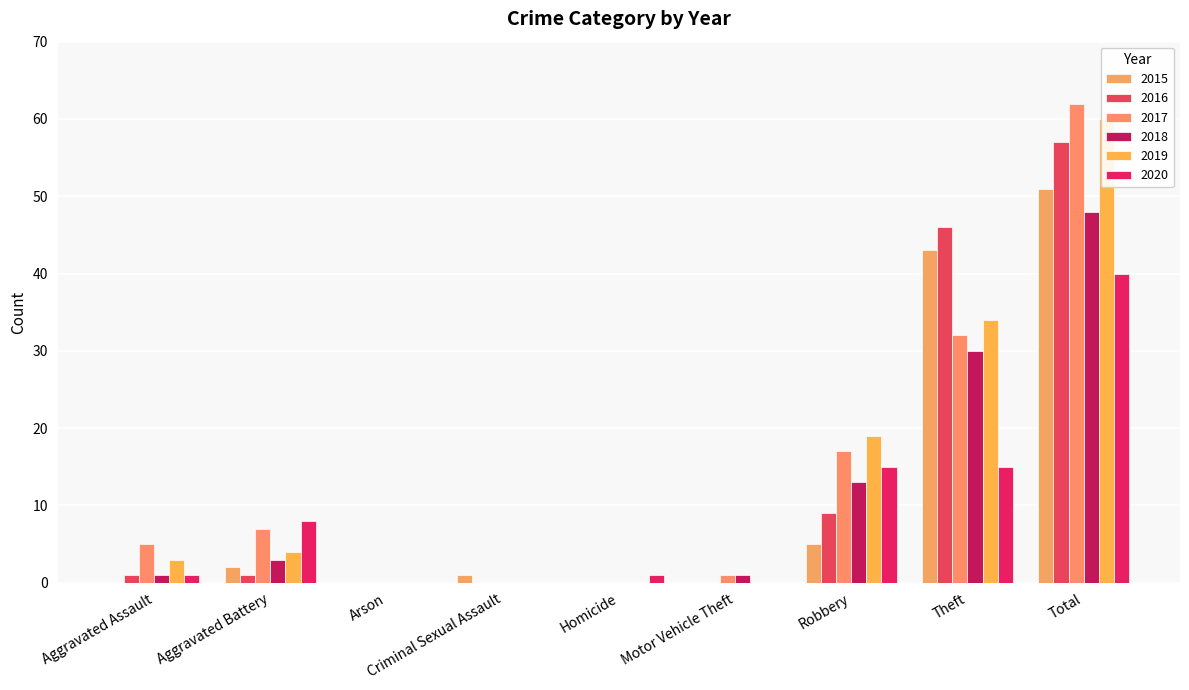

What value does the 2019 series have at Theft?

34